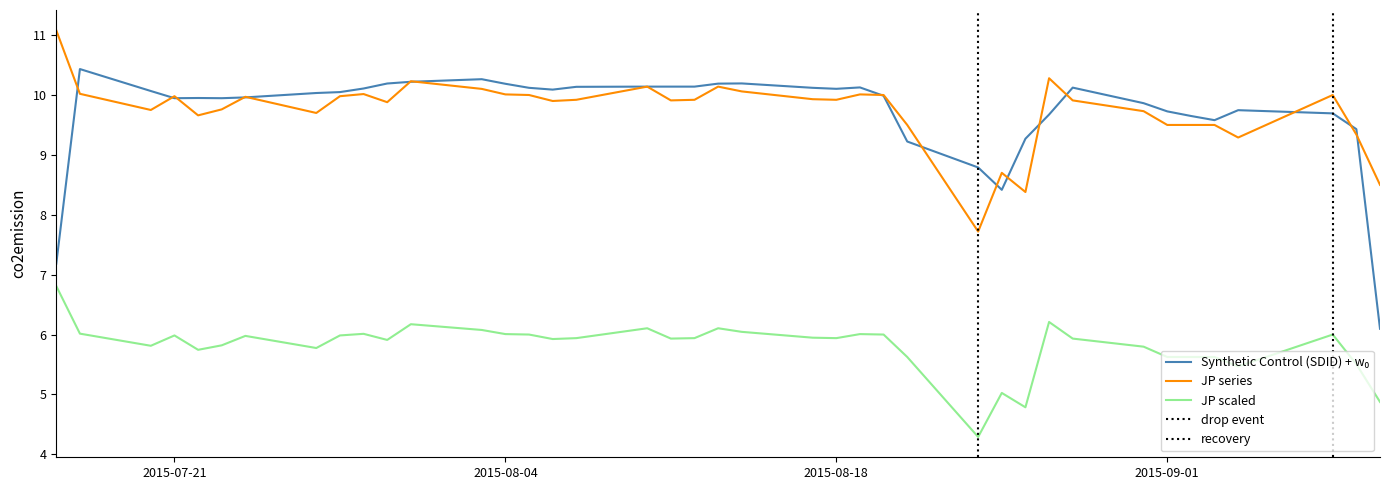

The JP scaled series shows 5.6 at 2015-09-01. True or false?

True